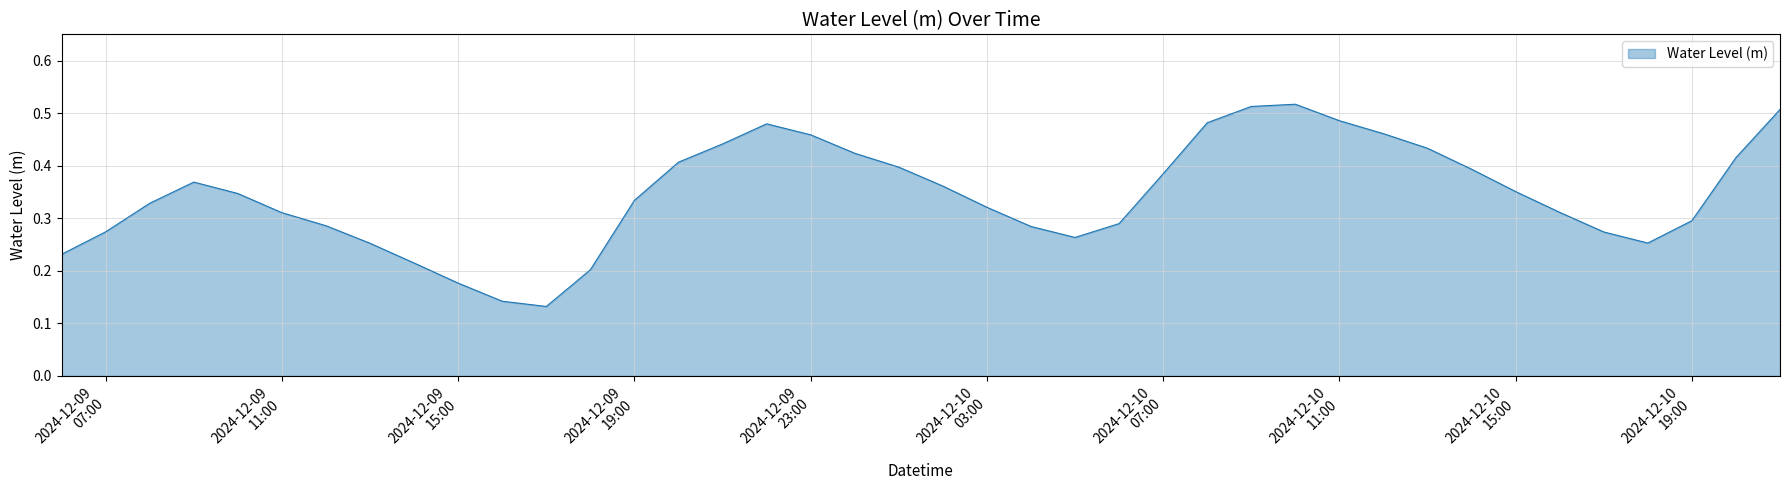

Count the values in the range 0 to 1.

40